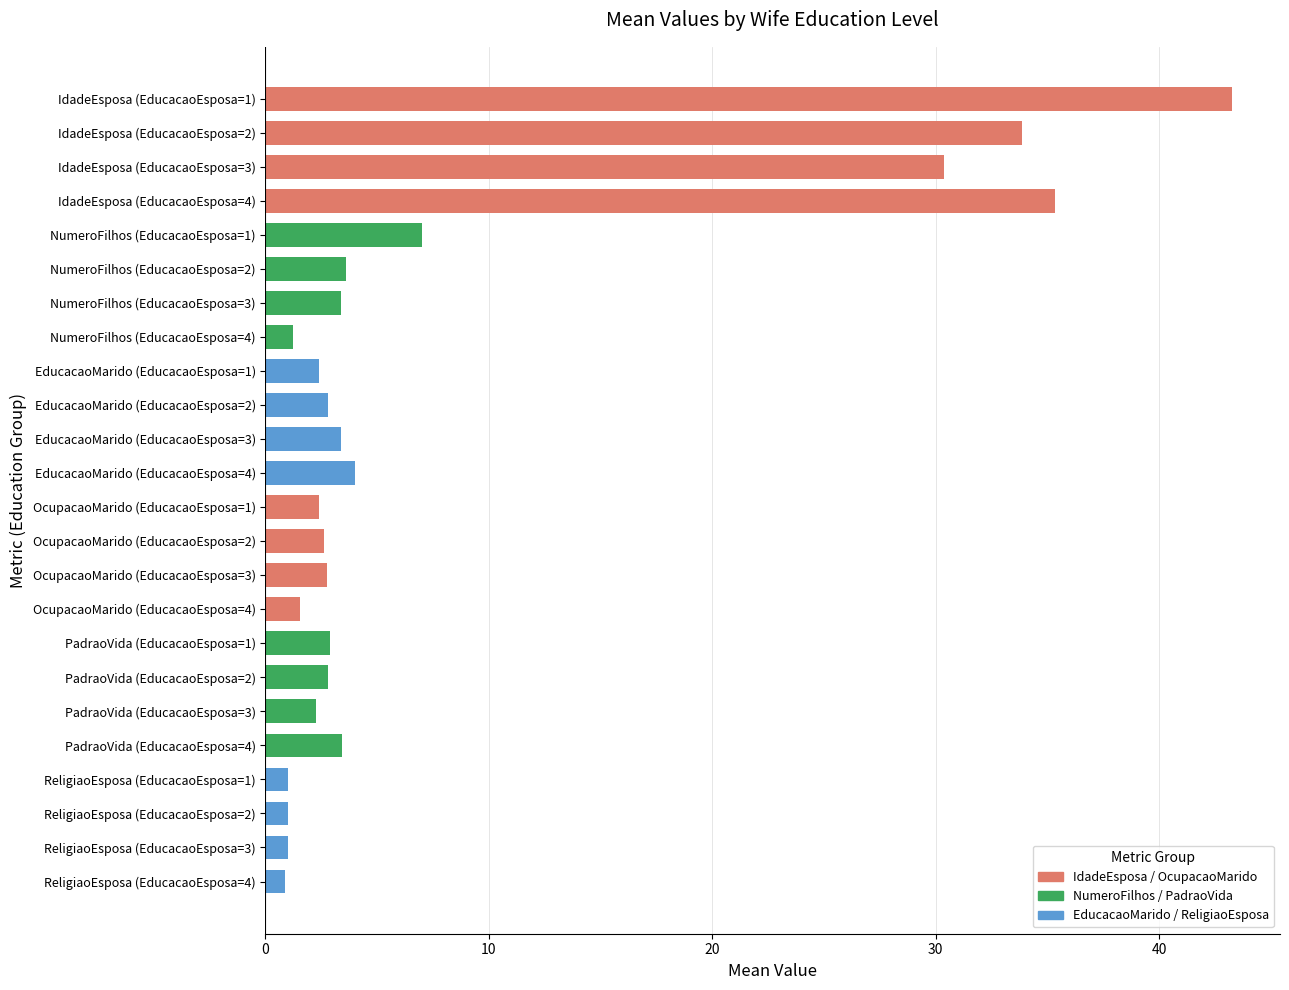

True or false: the data shows 2.8 at OcupacaoMarido (EducacaoEsposa=3).

True